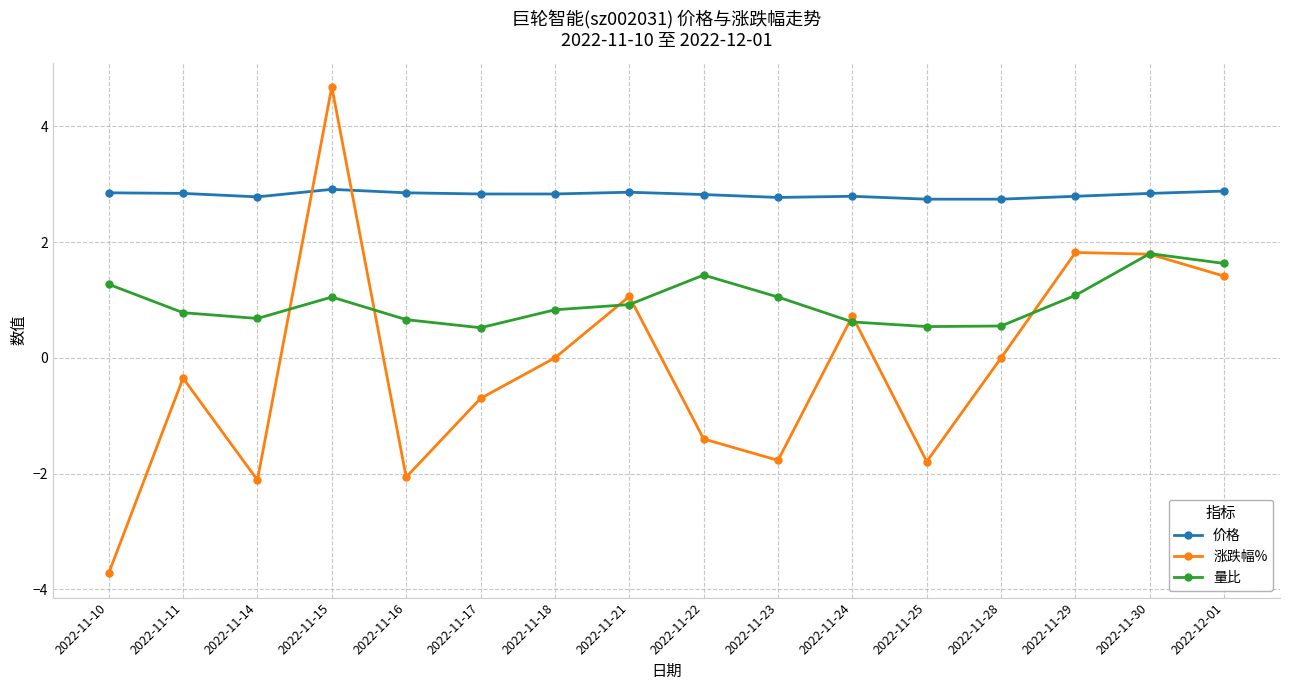

How many intersections are there between 涨跌幅% and 量比?

8